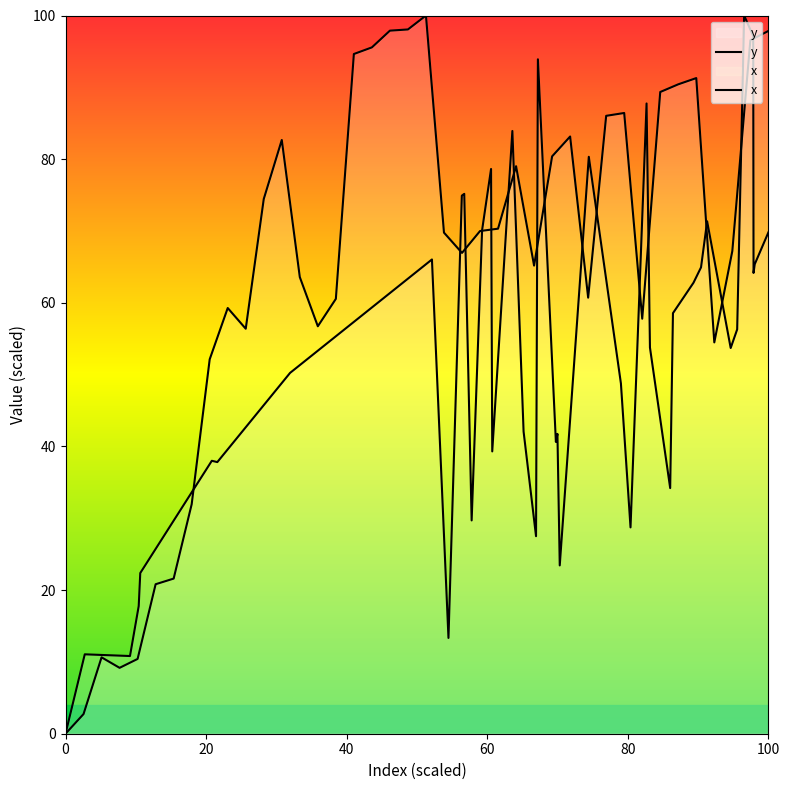

What is the sum of all values?

2562.1